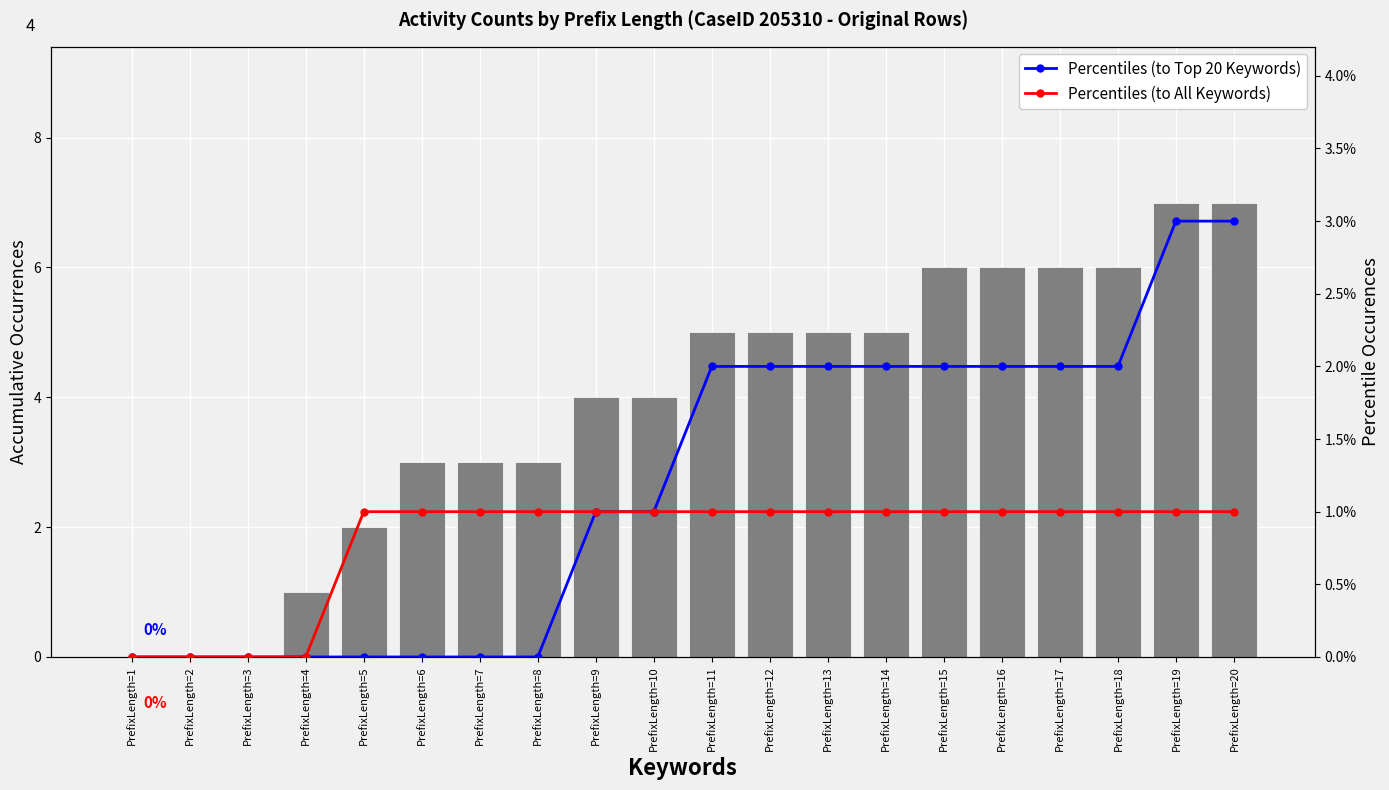

What is the difference between the maximum and minimum values in the Total Activity Count series?

7